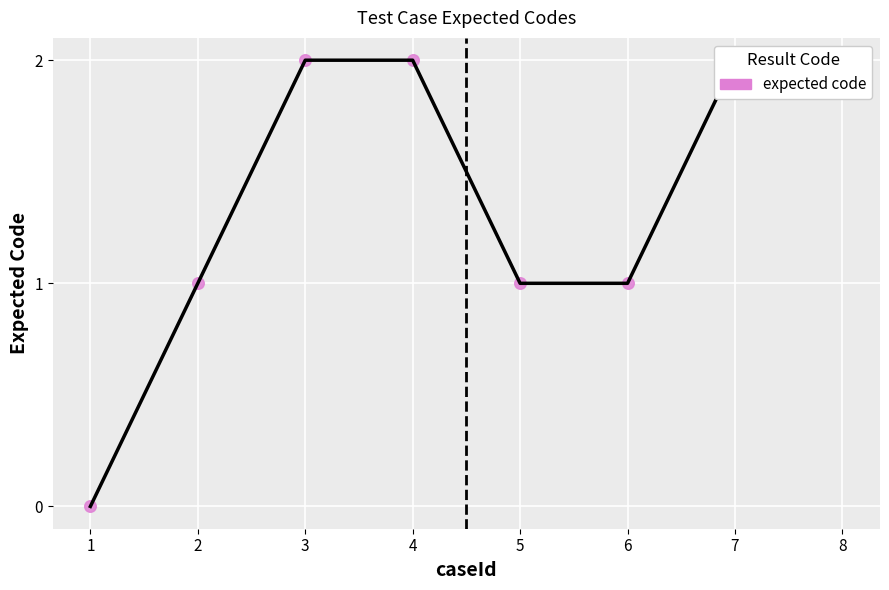

Between 6 and 1, which is larger?

6